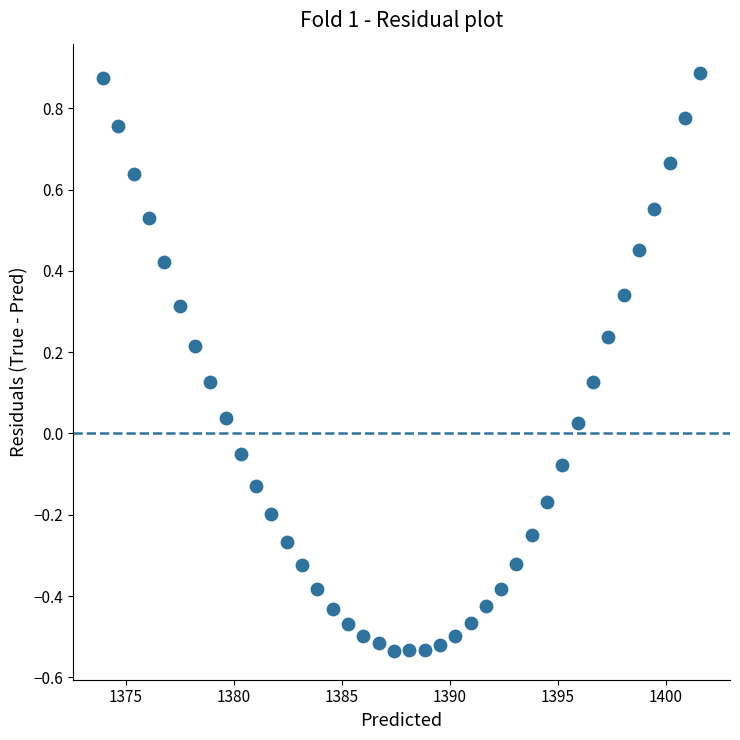

What is the range of Y values (max minus min)?

1.4